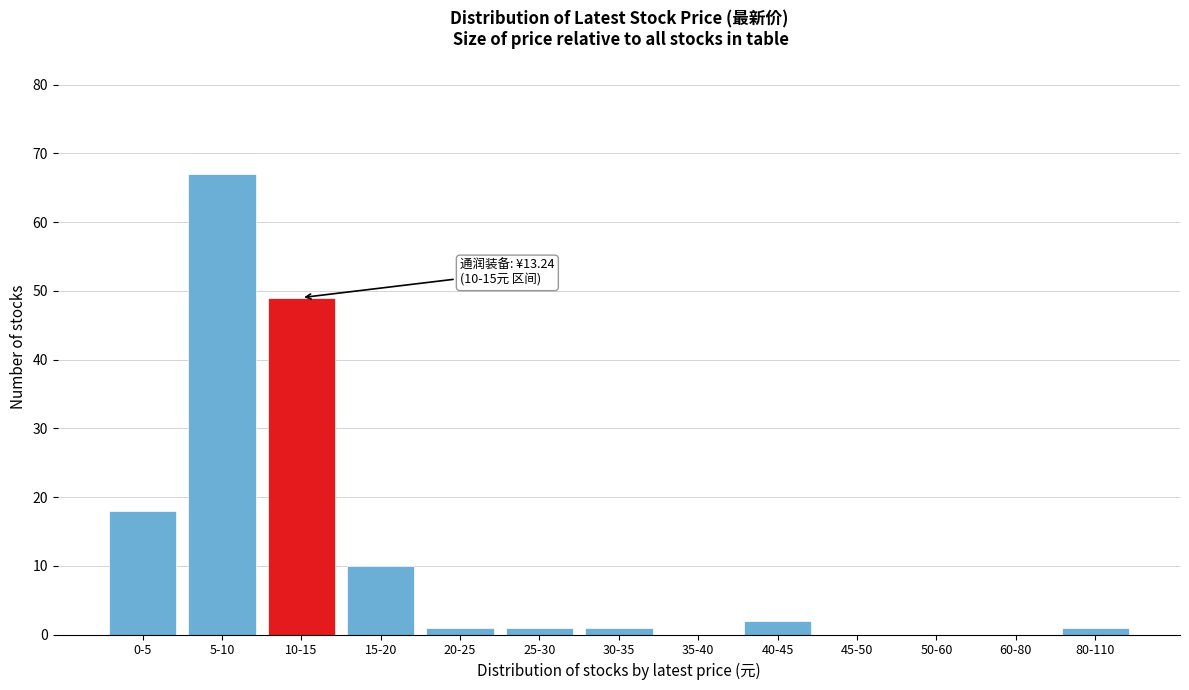

Reading left to right, extract all data points from this chart.

0-5=18	5-10=67	10-15=49	15-20=10	20-25=1	25-30=1	30-35=1	35-40=0	40-45=2	45-50=0	50-60=0	60-80=0	80-110=1